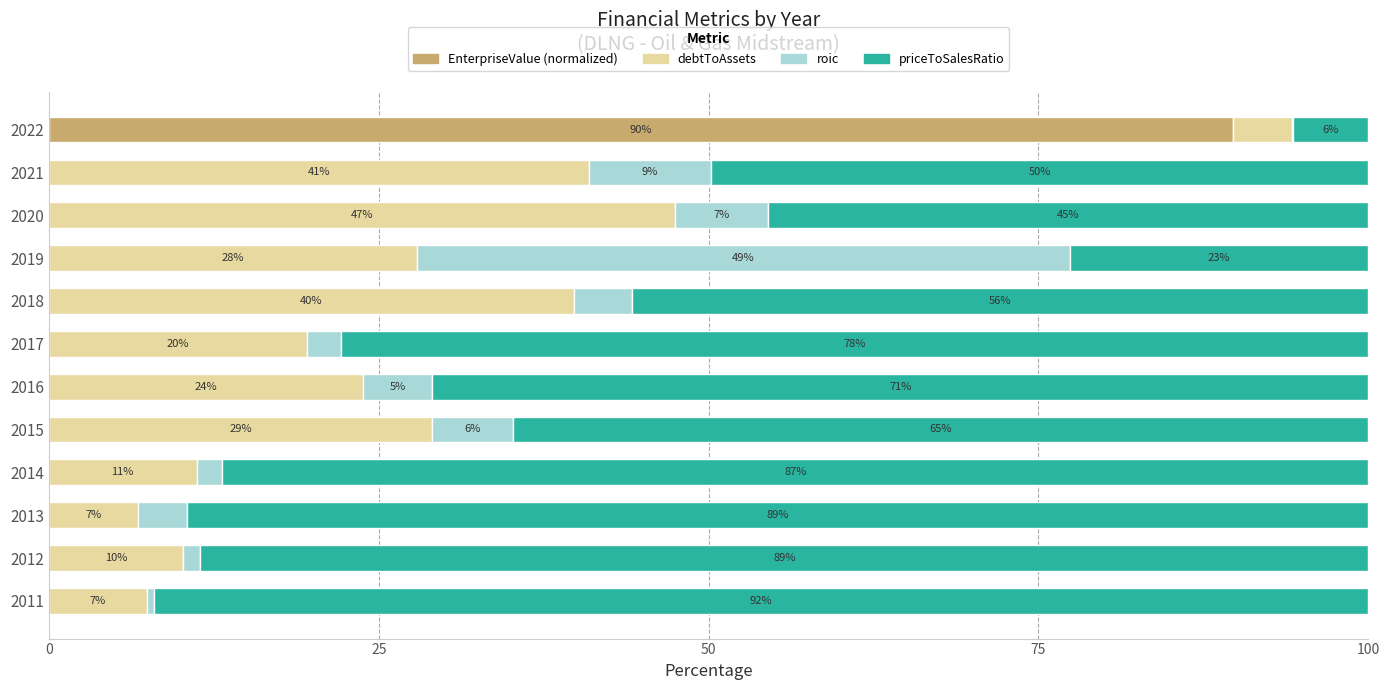

What are all the series names shown in the legend?

EnterpriseValue (normalized), debtToAssets, roic, priceToSalesRatio